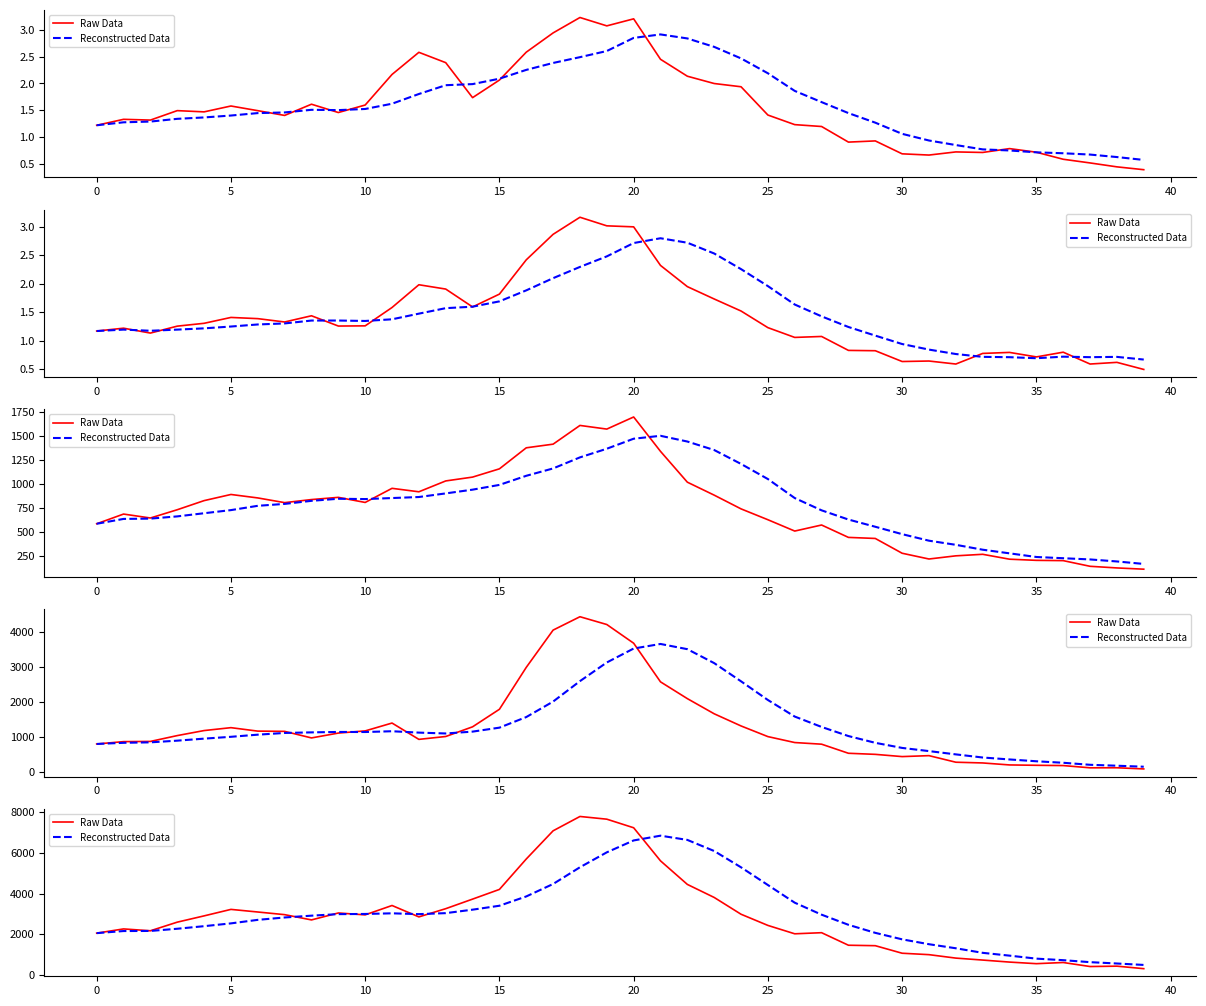

Which has a higher value, 36 or 20?

20